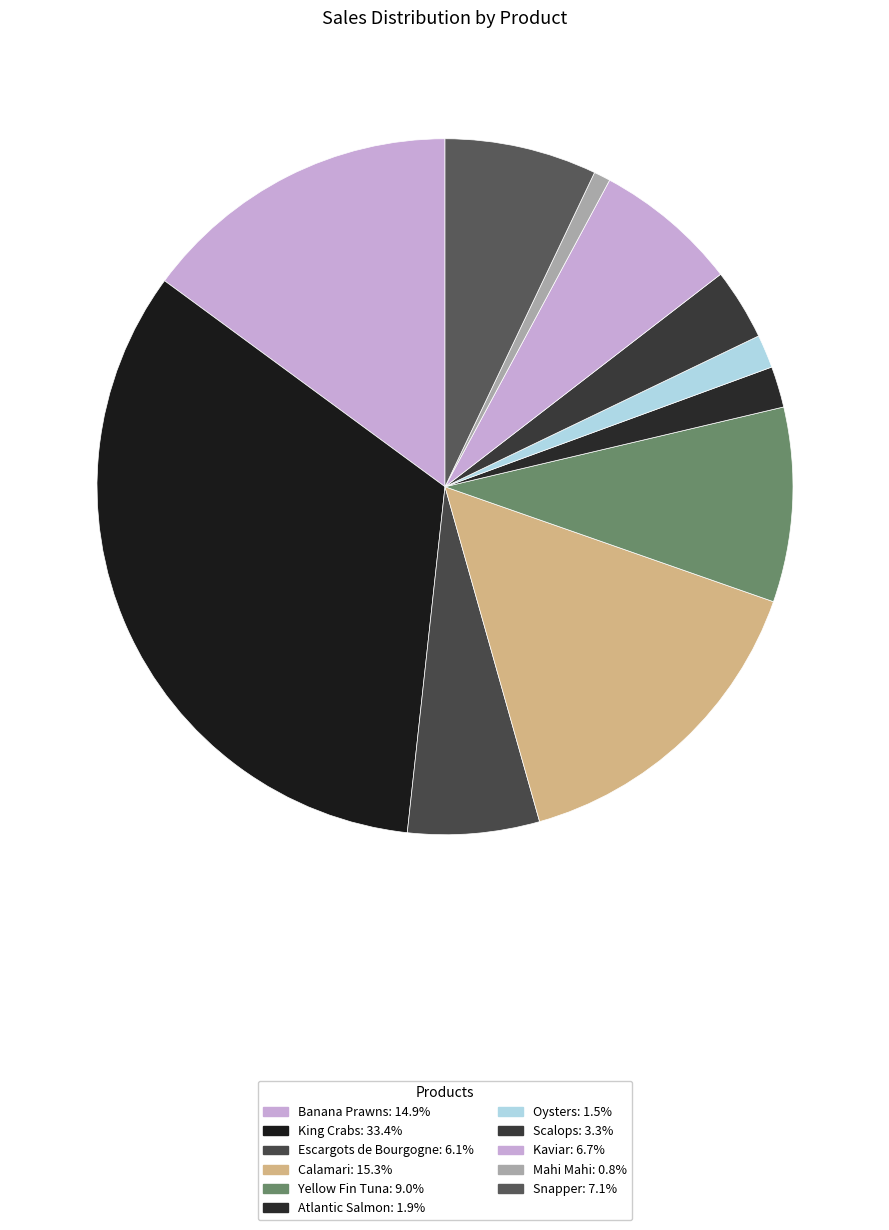

Is the sum of Banana Prawns and Kaviar greater than half?

No